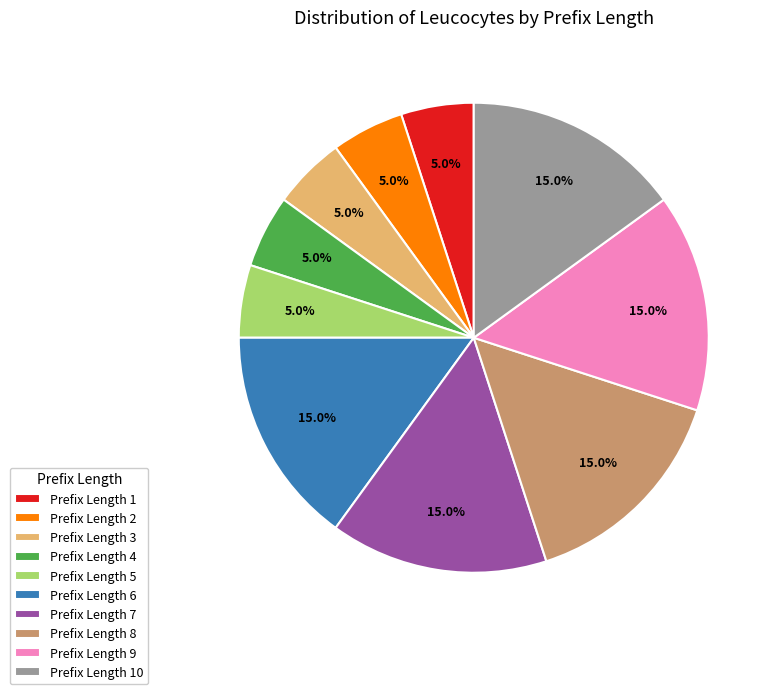

Between Prefix Length 1 and Prefix Length 9, which is larger?

Prefix Length 9